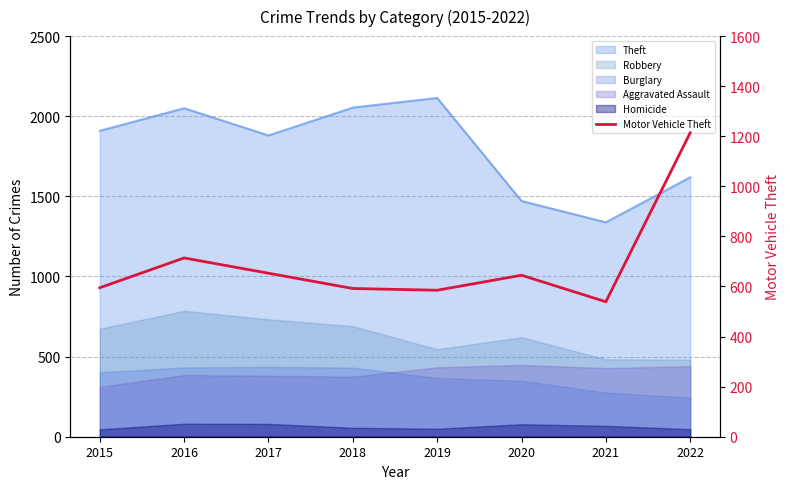

Reading left to right, list all the values displayed in this chart.

2015=595	2016=714	2017=653	2018=592	2019=585	2020=645	2021=539	2022=1214